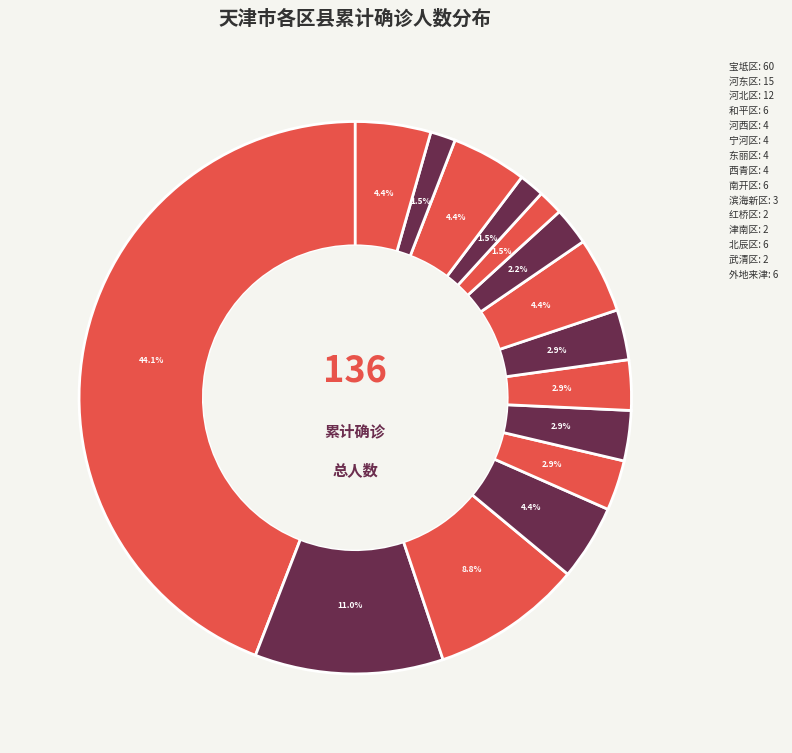

How many slices are in this pie chart?

15